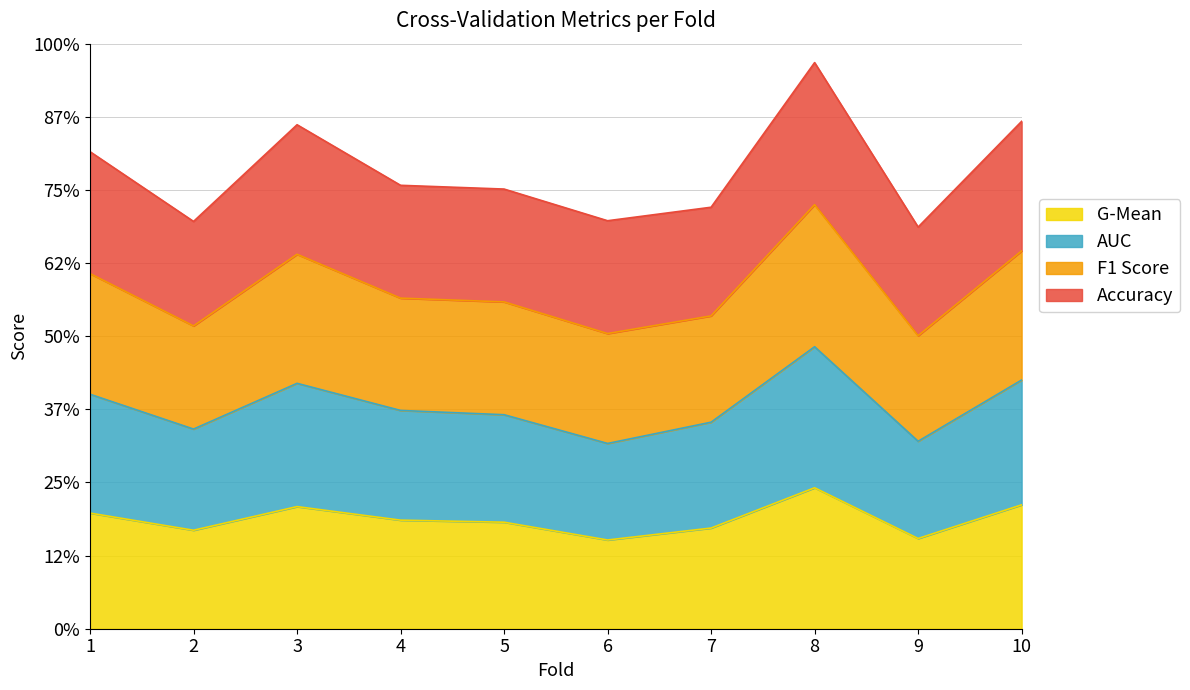

At how many categories does at least one series exceed 2?

10